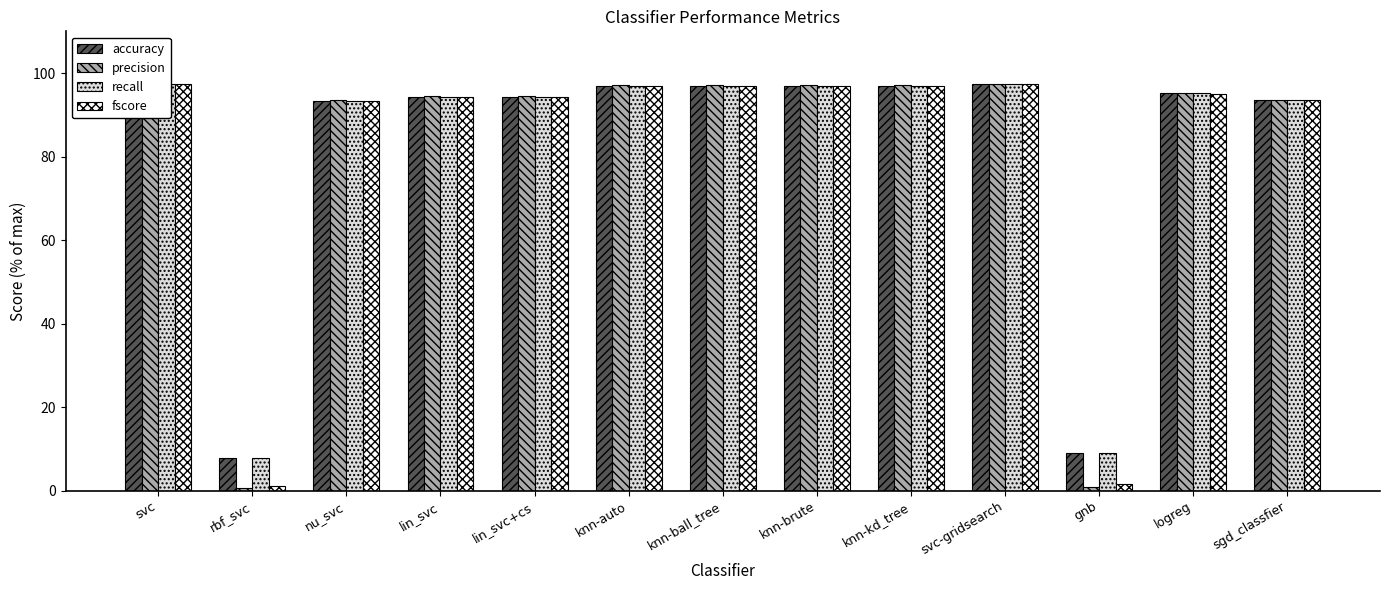

Reading left to right, transcribe all the data shown in this chart.

accuracy: 97.5	7.7	93.3	94.3	94.3	97.0	97.0	97.0	97.0	97.3	9.1	95.1	93.4
precision: 97.5	0.6	93.6	94.5	94.5	97.1	97.1	97.1	97.1	97.5	0.8	95.2	93.6
recall: 97.5	7.7	93.3	94.3	94.3	97.0	97.0	97.0	97.0	97.3	9.1	95.1	93.4
fscore: 97.5	1.1	93.3	94.3	94.3	97.0	97.0	97.0	97.0	97.3	1.5	95.1	93.5